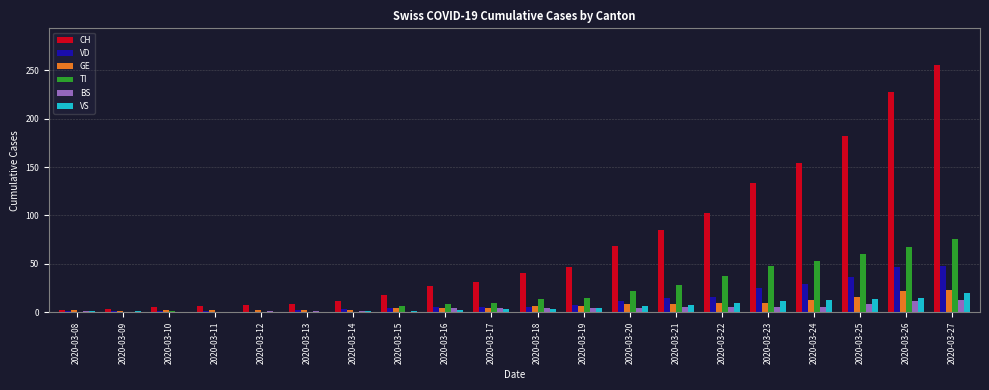

Is it true that VD equals 1 at 2020-03-09?

True